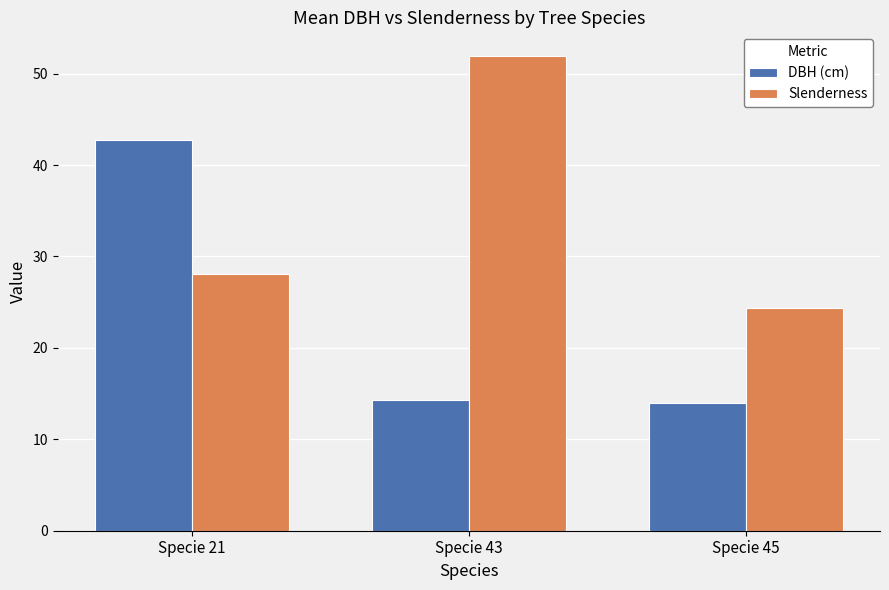

What is the value of the Slenderness bar at the 3rd from the left?

24.4